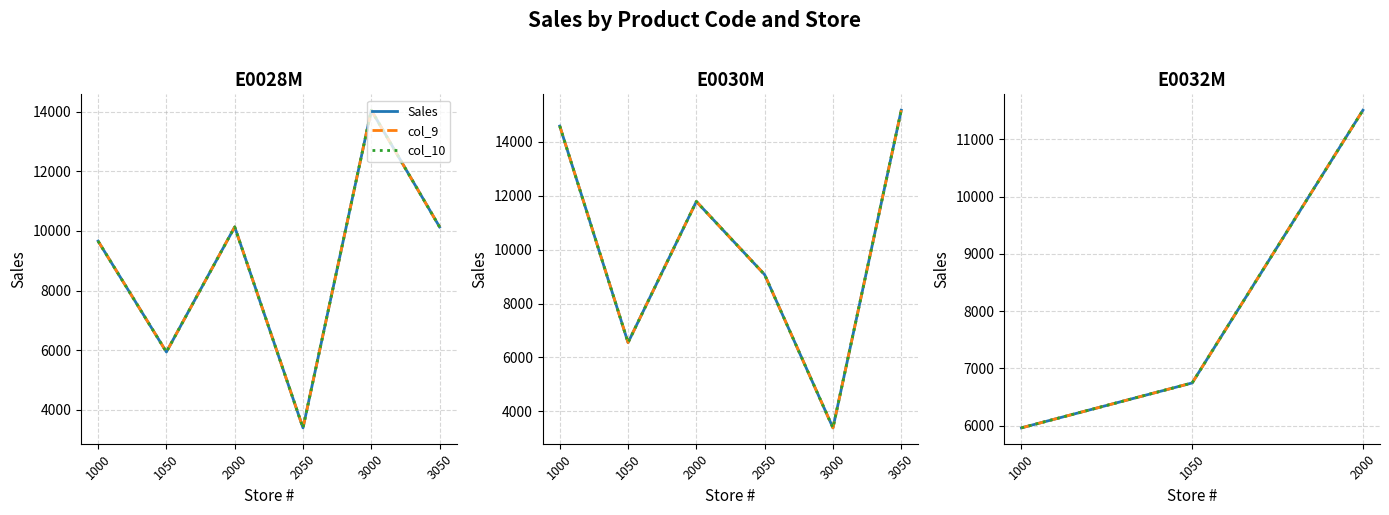

Which series has the widest spread of values?

Sales